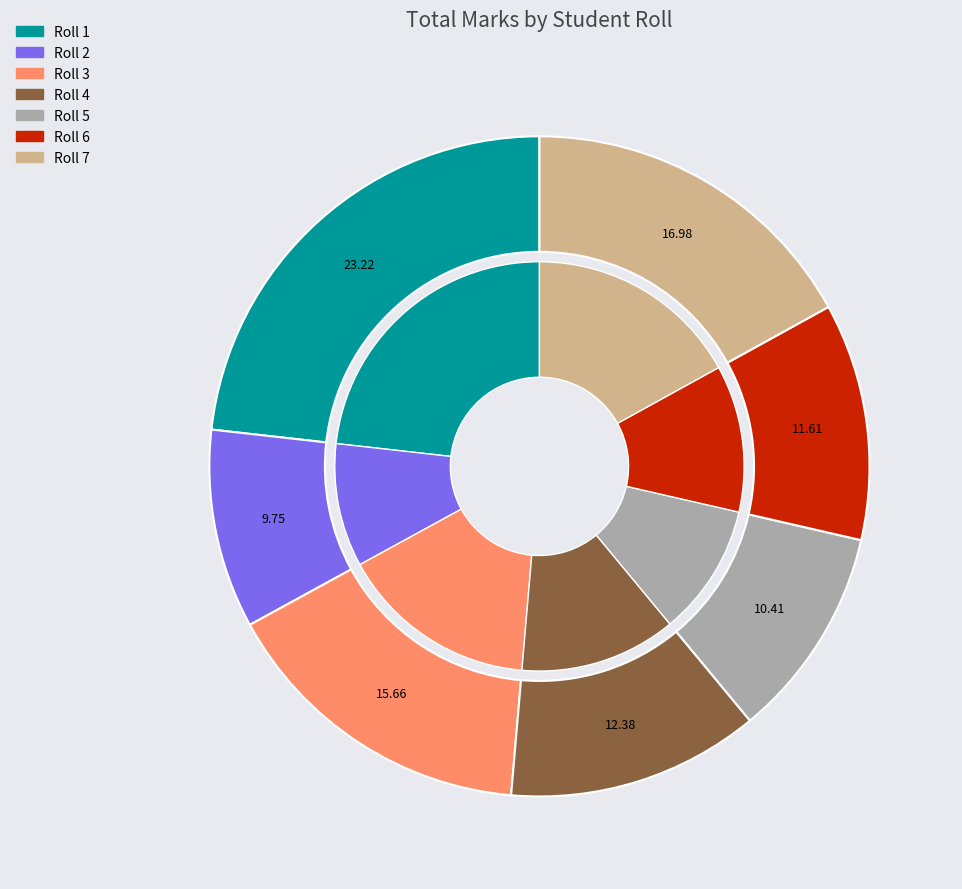

Approximately how many times larger is the value at Roll 2 compared to Roll 7?

0.6